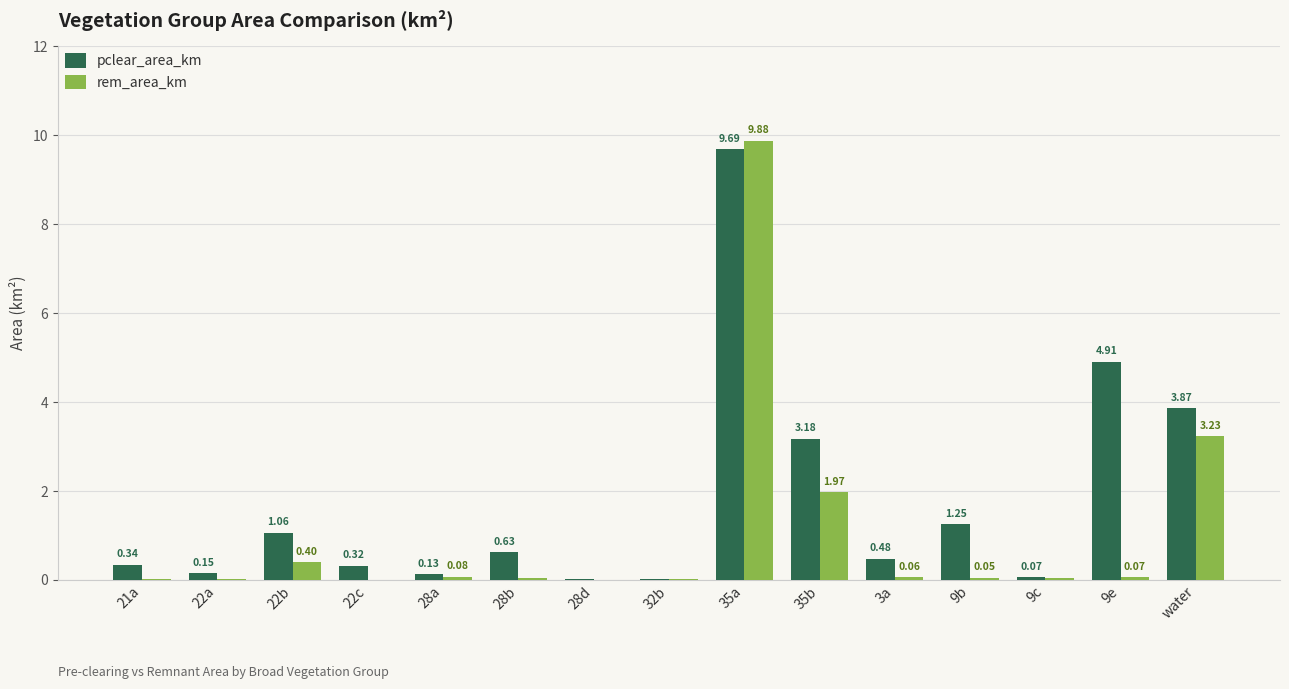

What is the sum of all rem_area_km values?

15.9